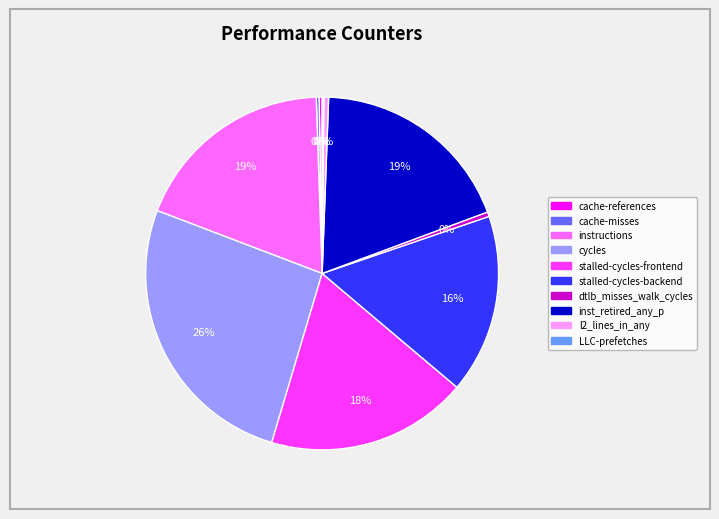

What percentage is the stalled-cycles-backend slice, to the nearest percent?

16%